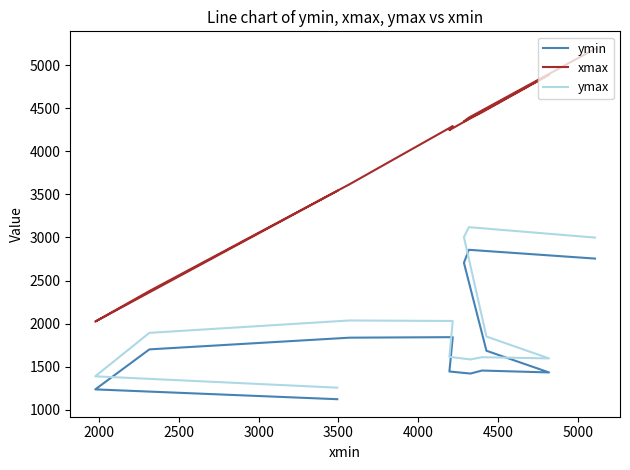

Which series has the largest total across all categories?

xmax